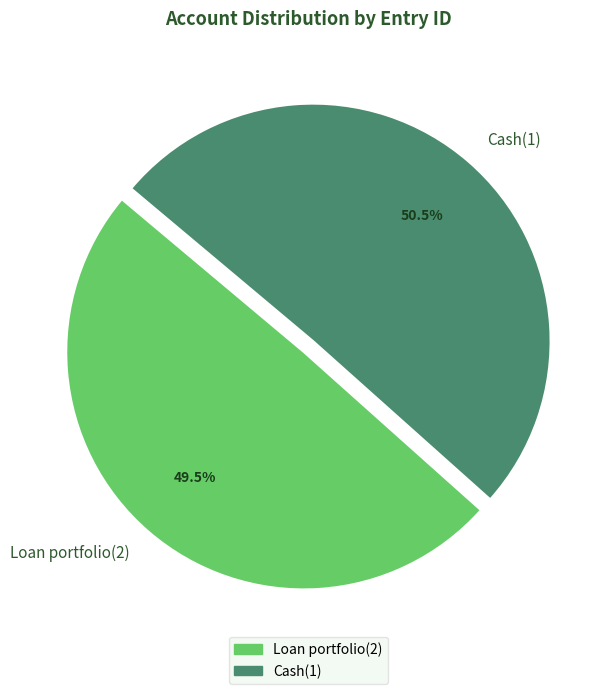

Approximately how many times larger is the value at Loan portfolio(2) compared to Cash(1)?

1.0